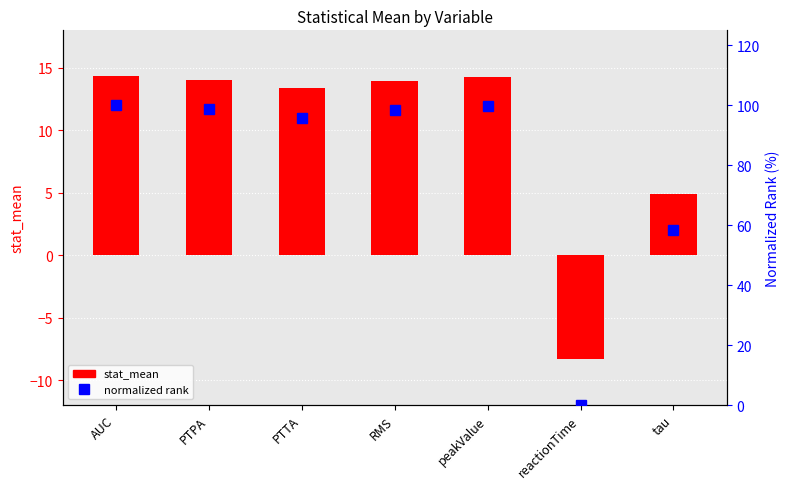

The value of normalized rank at PTPA is 40.9. True or false?

False